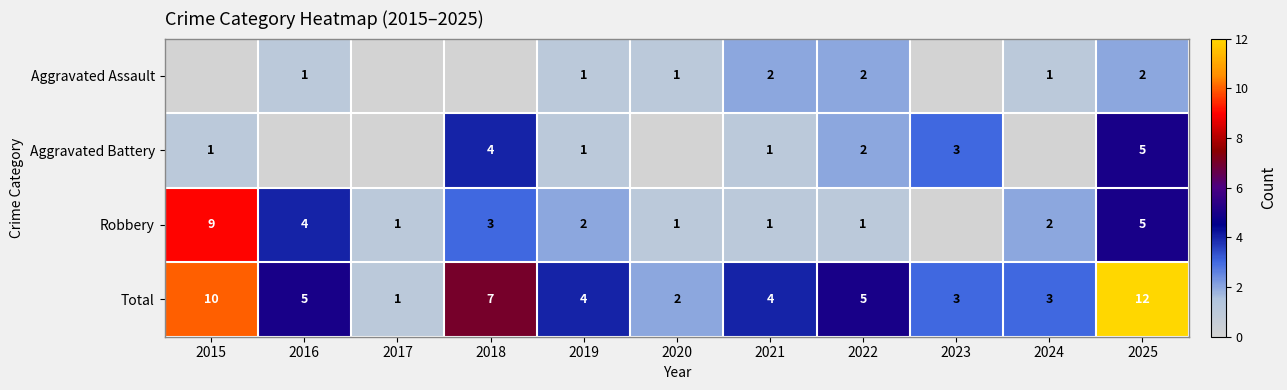

True or false: Total has a value of 3 at 2020.

False